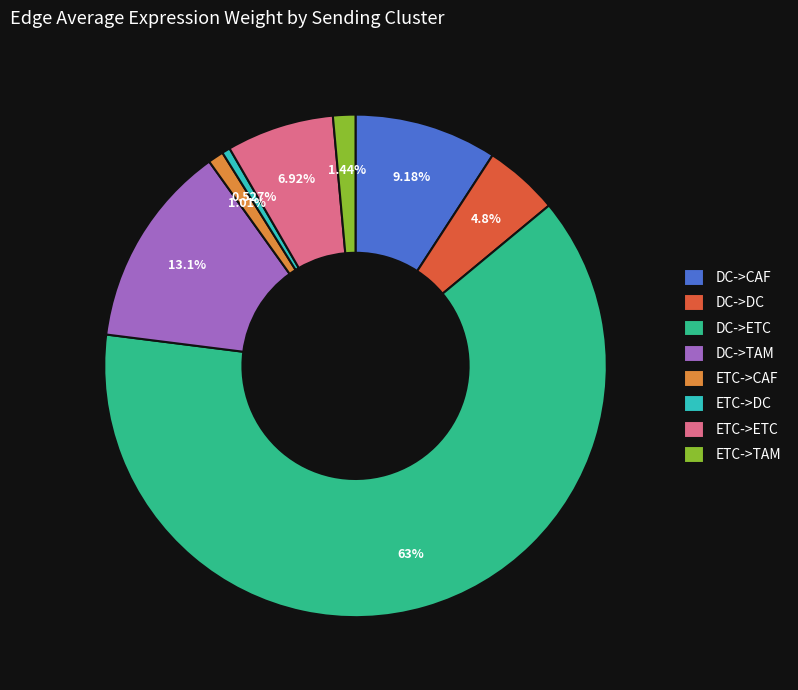

Is there a majority slice in this chart?

Yes